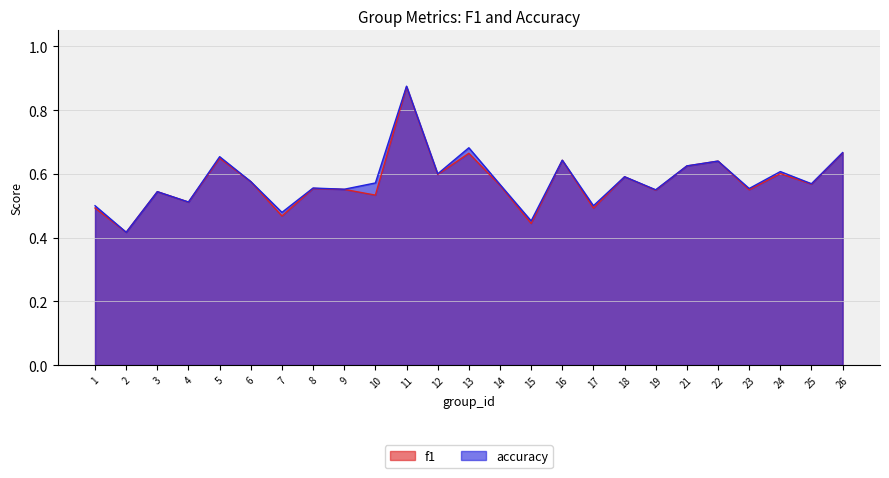

At which label does accuracy reach its minimum?

2